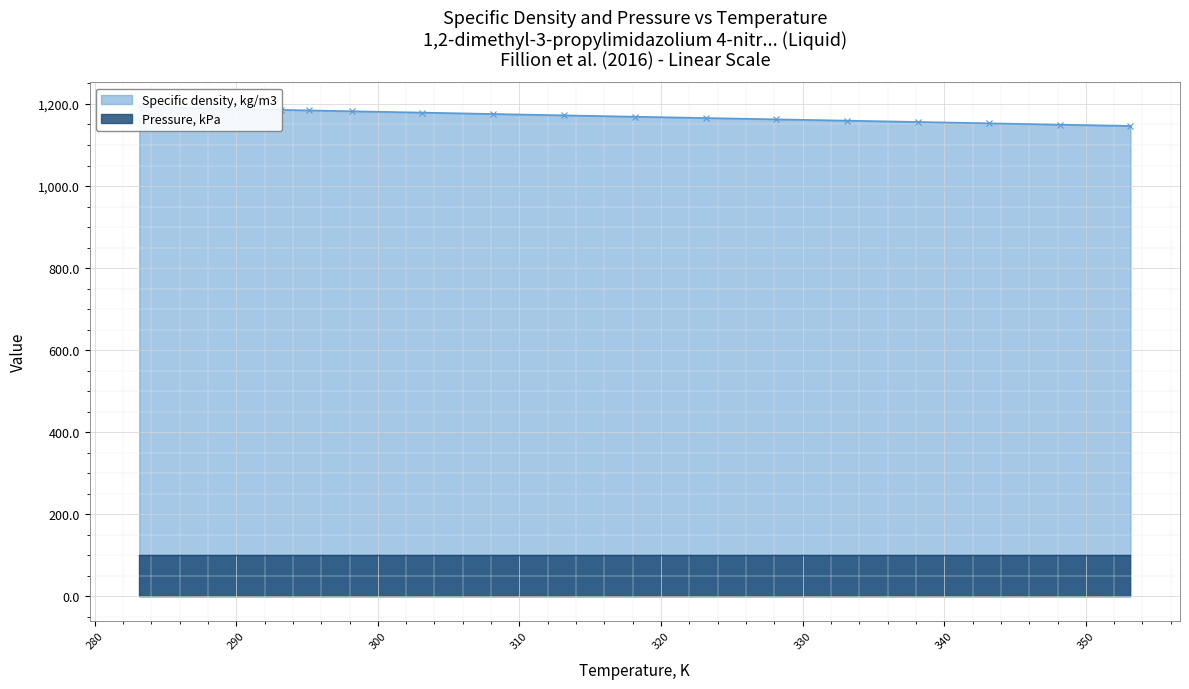

What is the change in value from 333.15 to 338.15?

-3.2